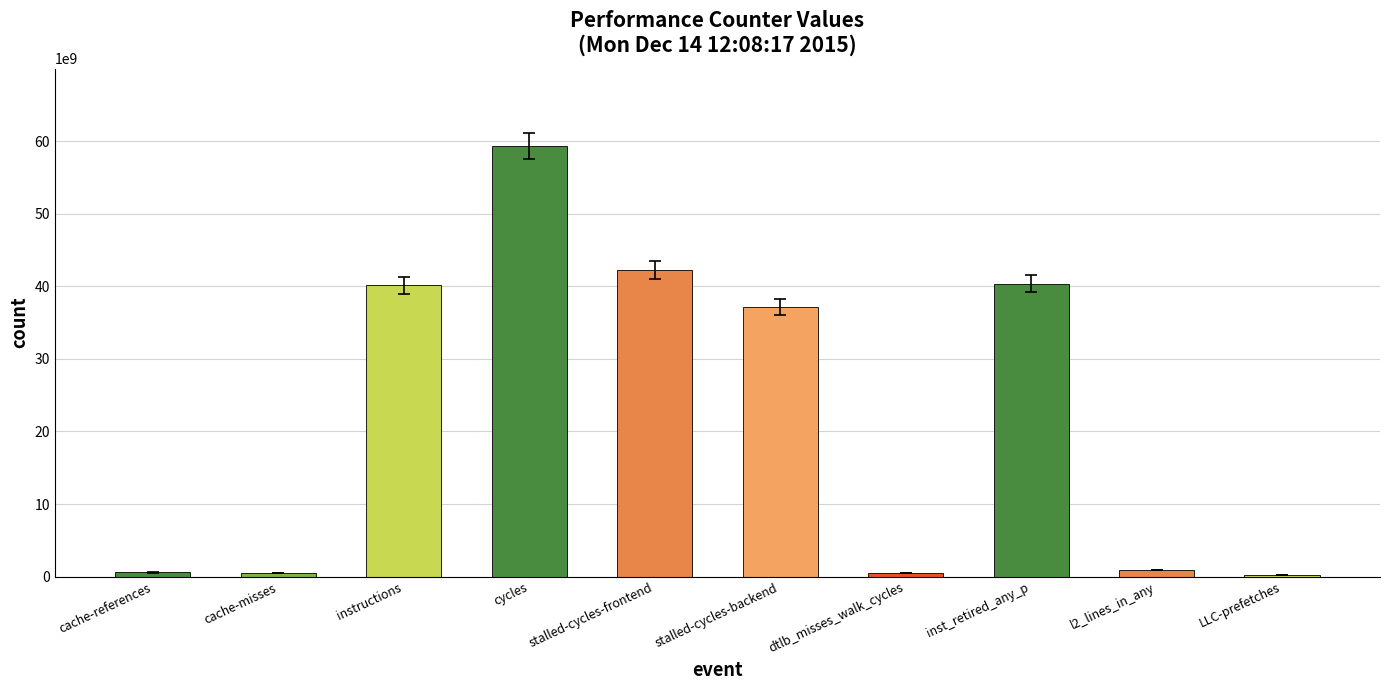

What is the change in value from cache-references to instructions?

+39523245131